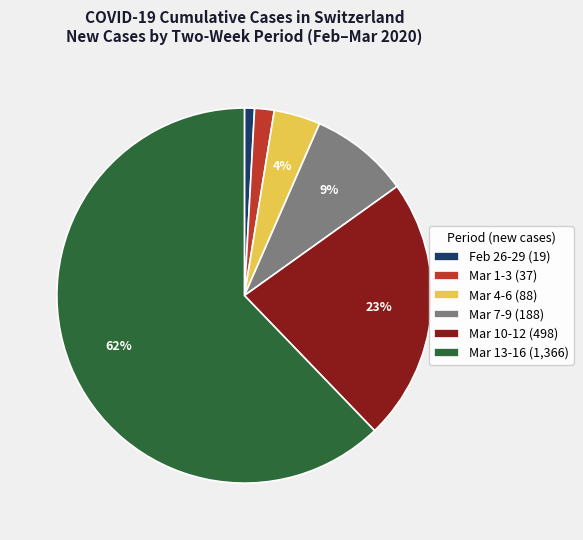

To the nearest percent, what is the combined percentage of Feb 26-29 (19) and Mar 4-6 (88)?

5%